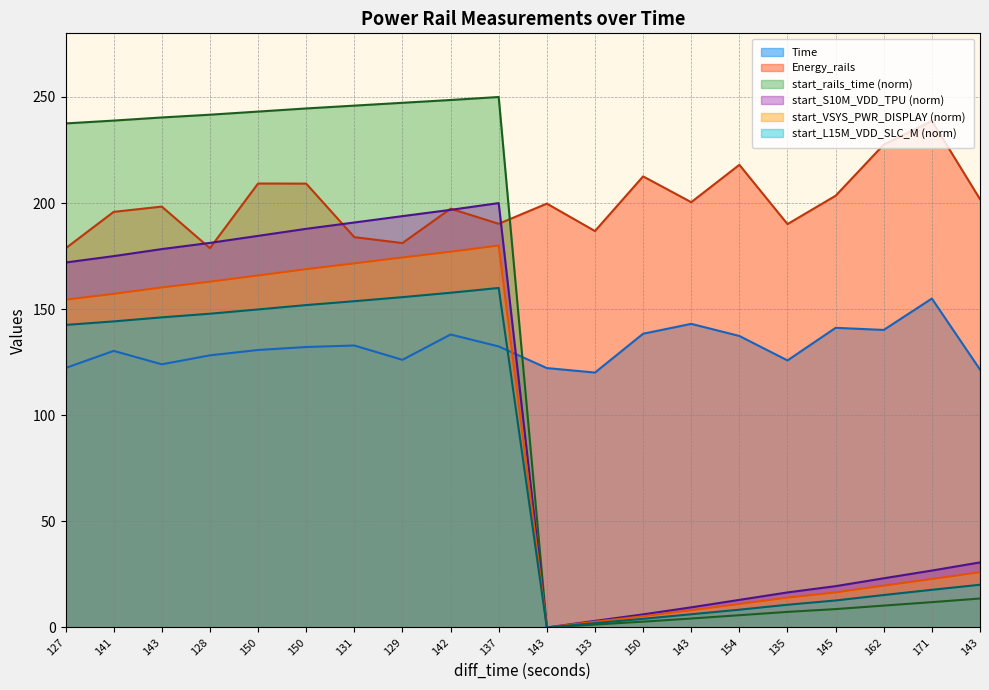

What is the difference between the maximum and minimum values in the start_VSYS_PWR_DISPLAY series?

180.0